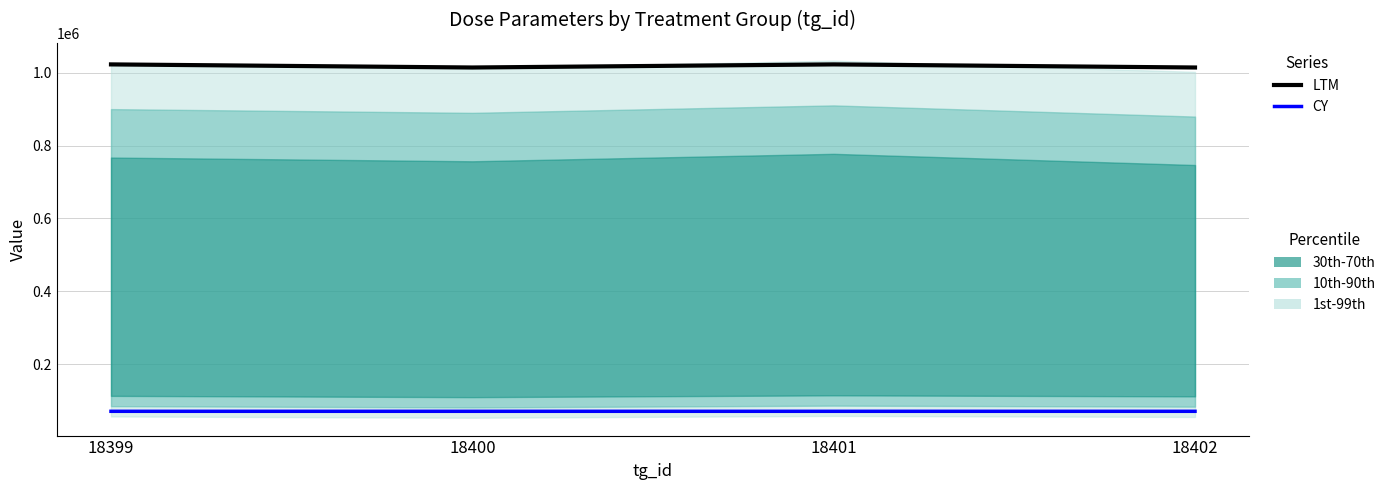

Reading left to right, extract all data points from this chart.

LTM: 18399=1022662	18400=1014166	18401=1022663	18402=1014165
CY: 18399=70556	18400=70554	18401=70555	18402=70553